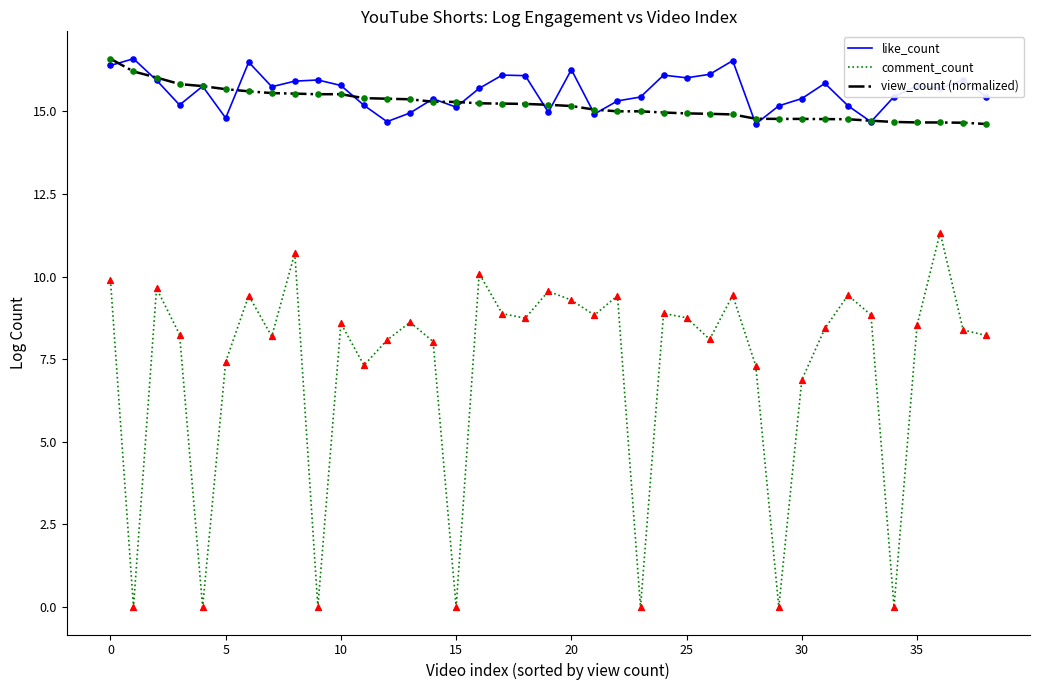

Which series has the largest range (max minus min)?

comment_count